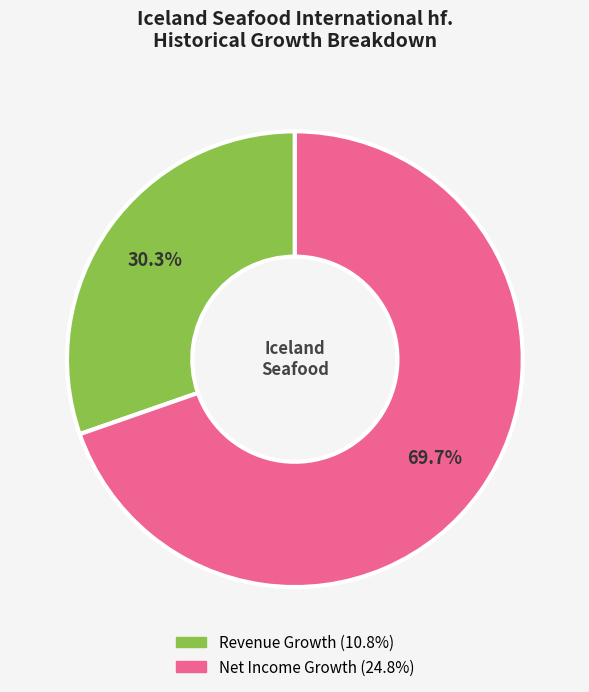

Is there any slice that represents more than half of the pie?

Yes